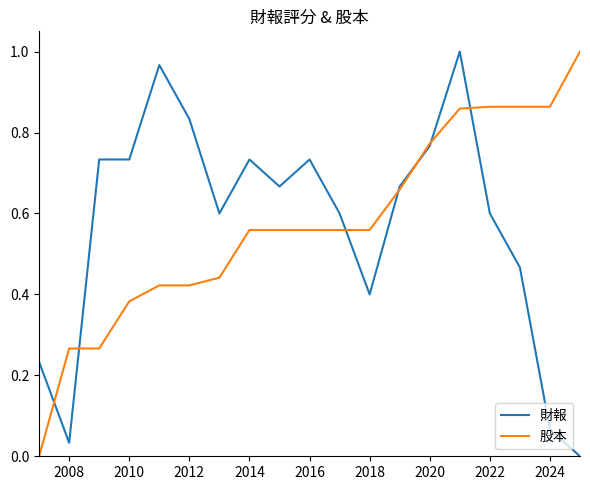

Is it true that 股本 equals 0.3 at 2024?

False